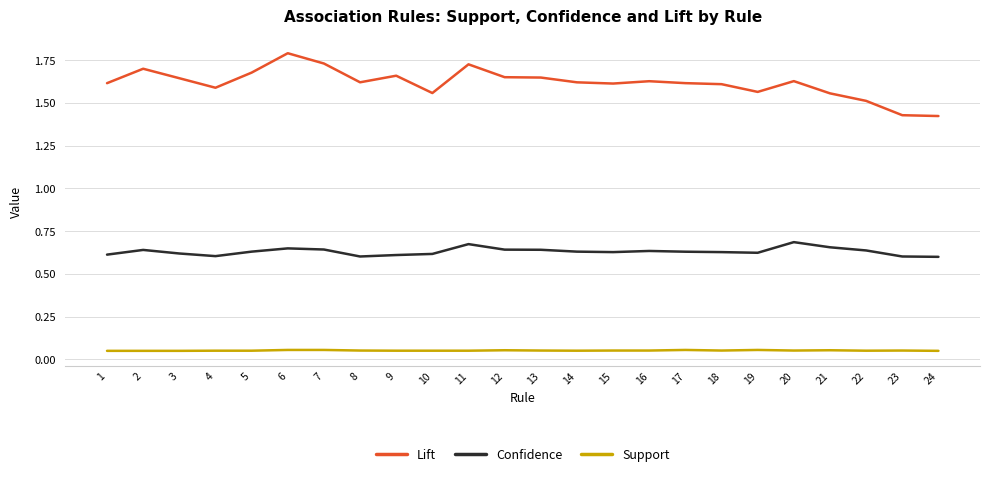

How many distinct data groups are displayed?

3